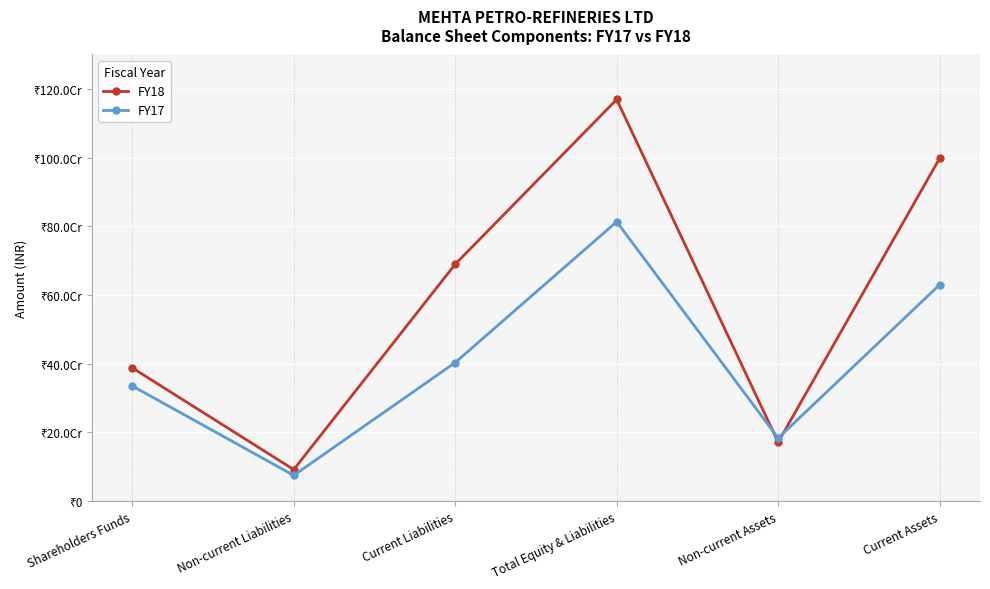

What is the difference between the highest and lowest values at Shareholders Funds?

52750569